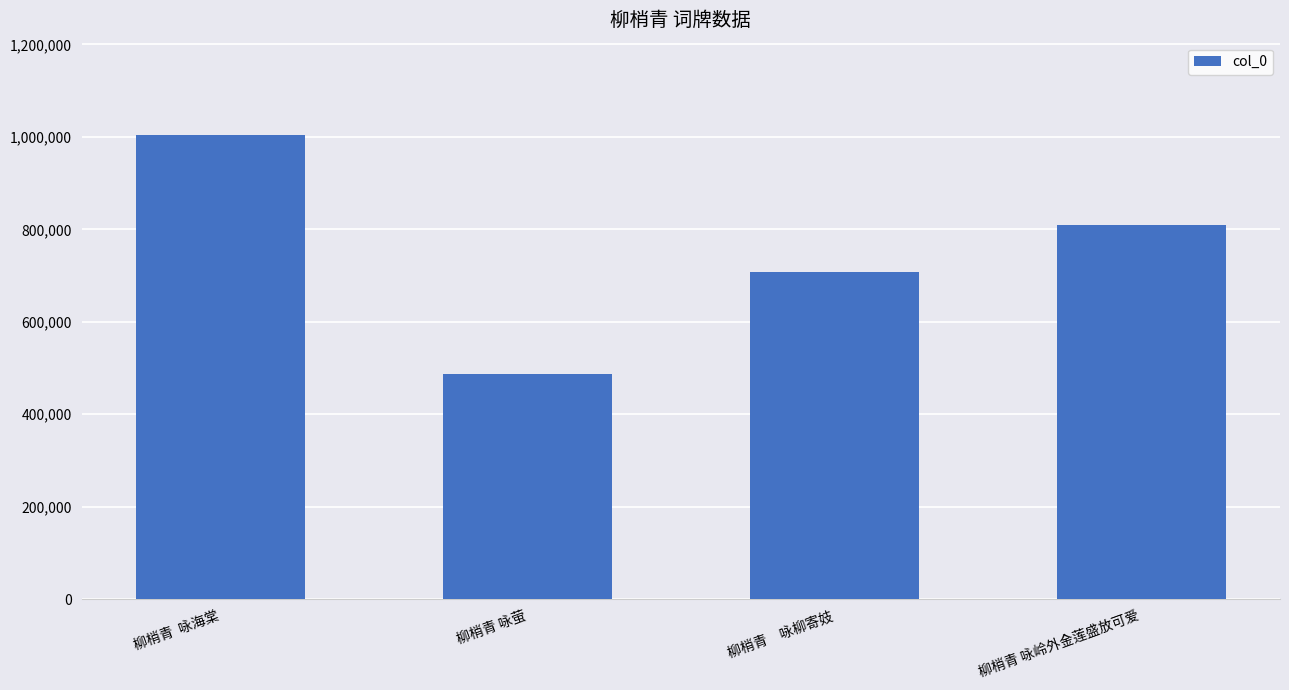

Rank the categories by value from lowest to highest.

柳梢青 咏萤, 柳梢青　咏柳寄妓, 柳梢青 咏岭外金莲盛放可爱, 柳梢青  咏海棠